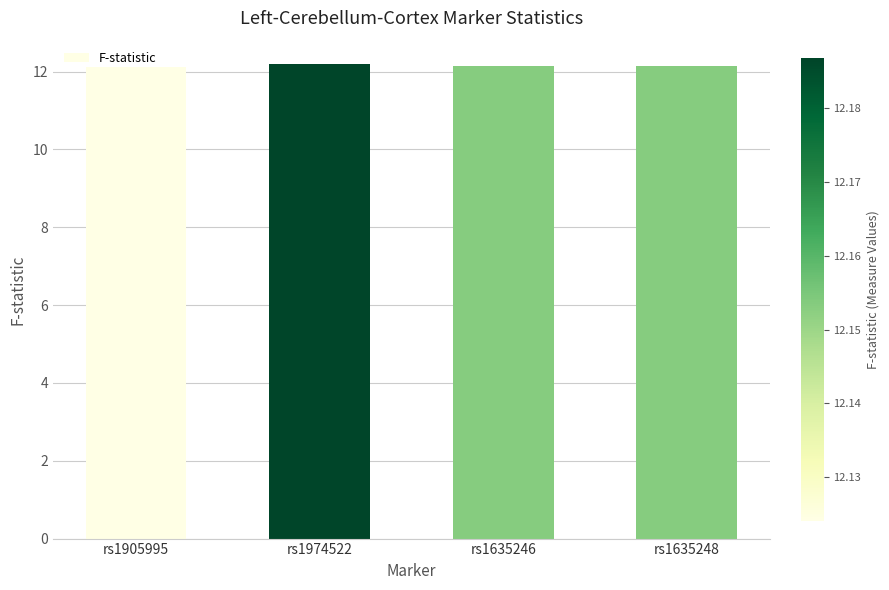

How many bars are there in total?

4